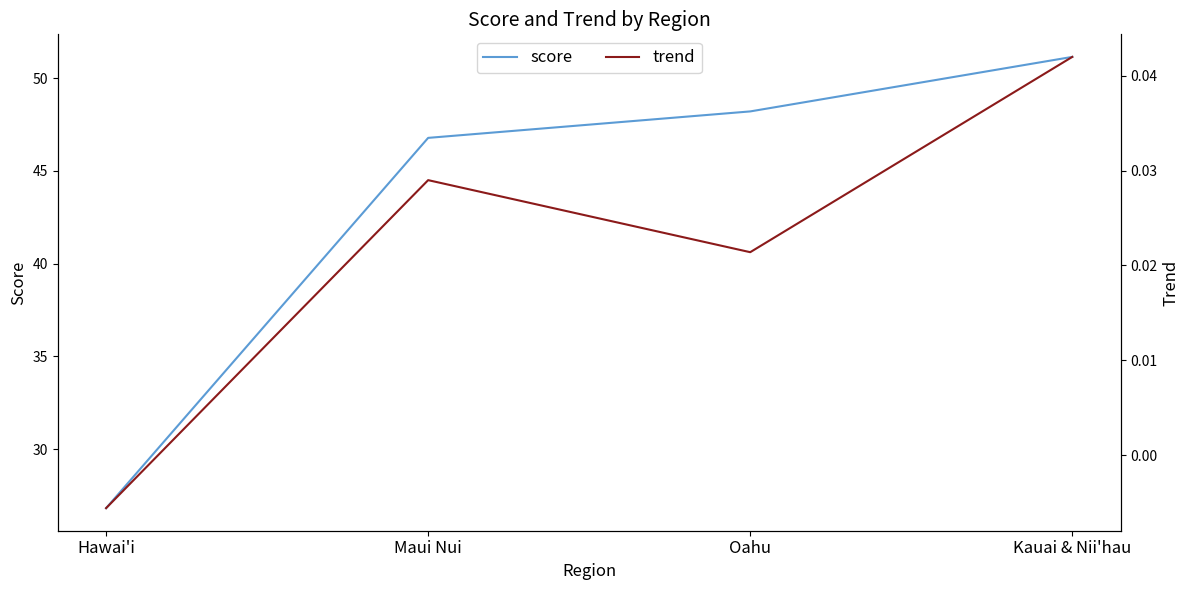

At which label is score closest to 38?

Maui Nui